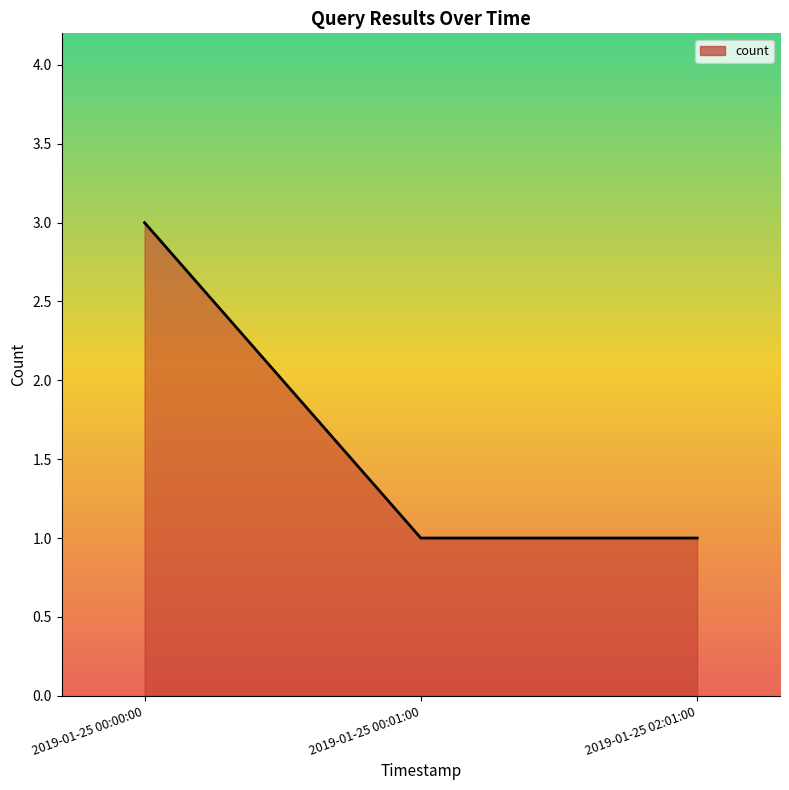

At which category does the chart reach its peak across all series?

2019-01-25 00:00:00